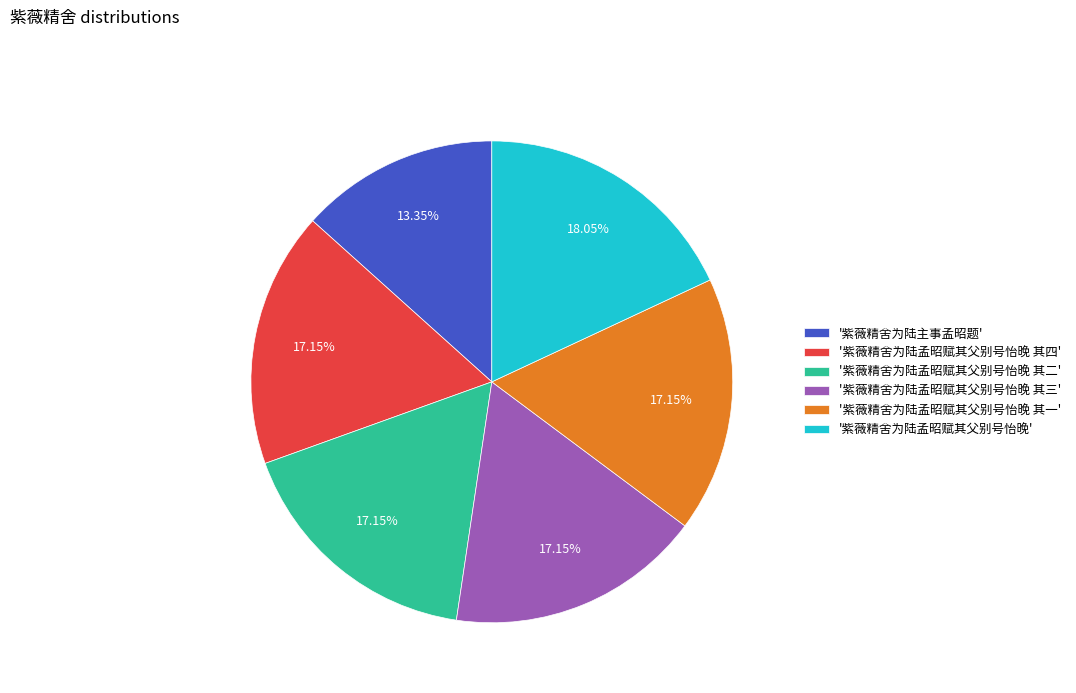

Does any single category account for the majority?

No